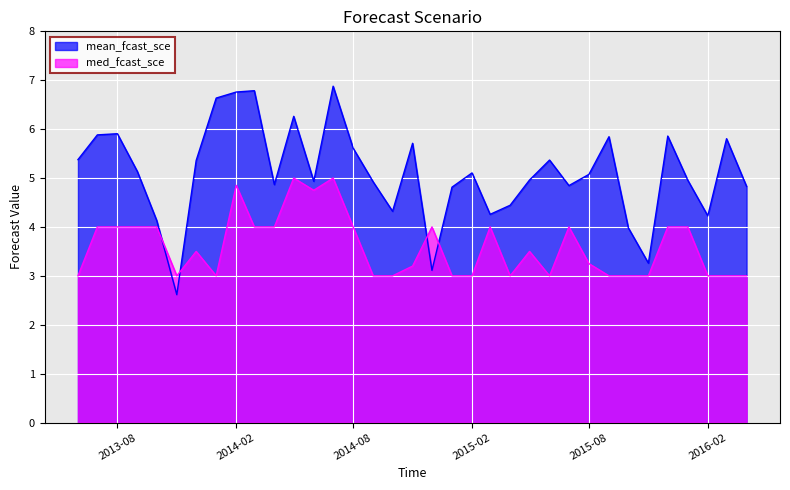

Rank the series at 2016-01-01 from lowest to highest value.

med_fcast_sce, mean_fcast_sce